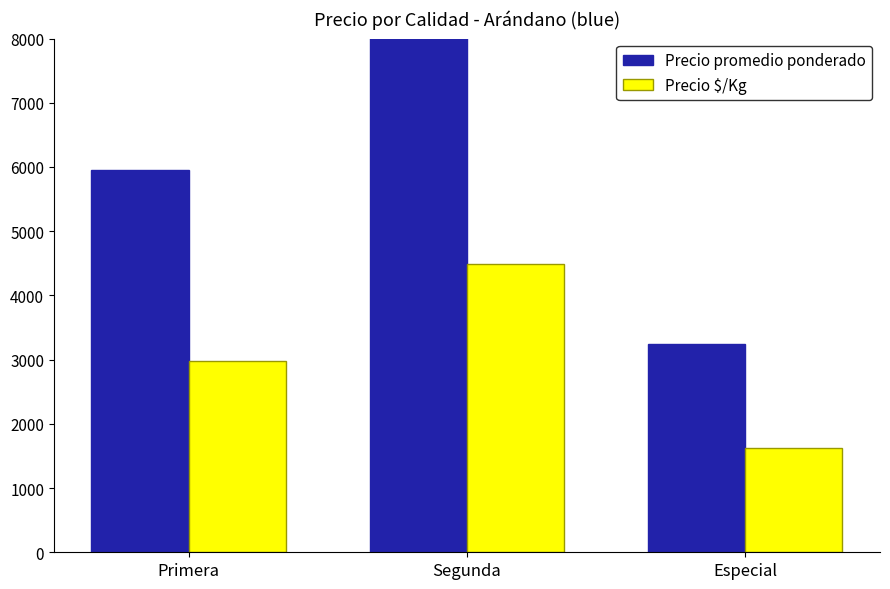

Reading left to right, list all the values displayed in this chart.

Precio promedio ponderado: Primera=5956	Segunda=8976	Especial=3250
Precio $/Kg: Primera=2978	Segunda=4488	Especial=1625